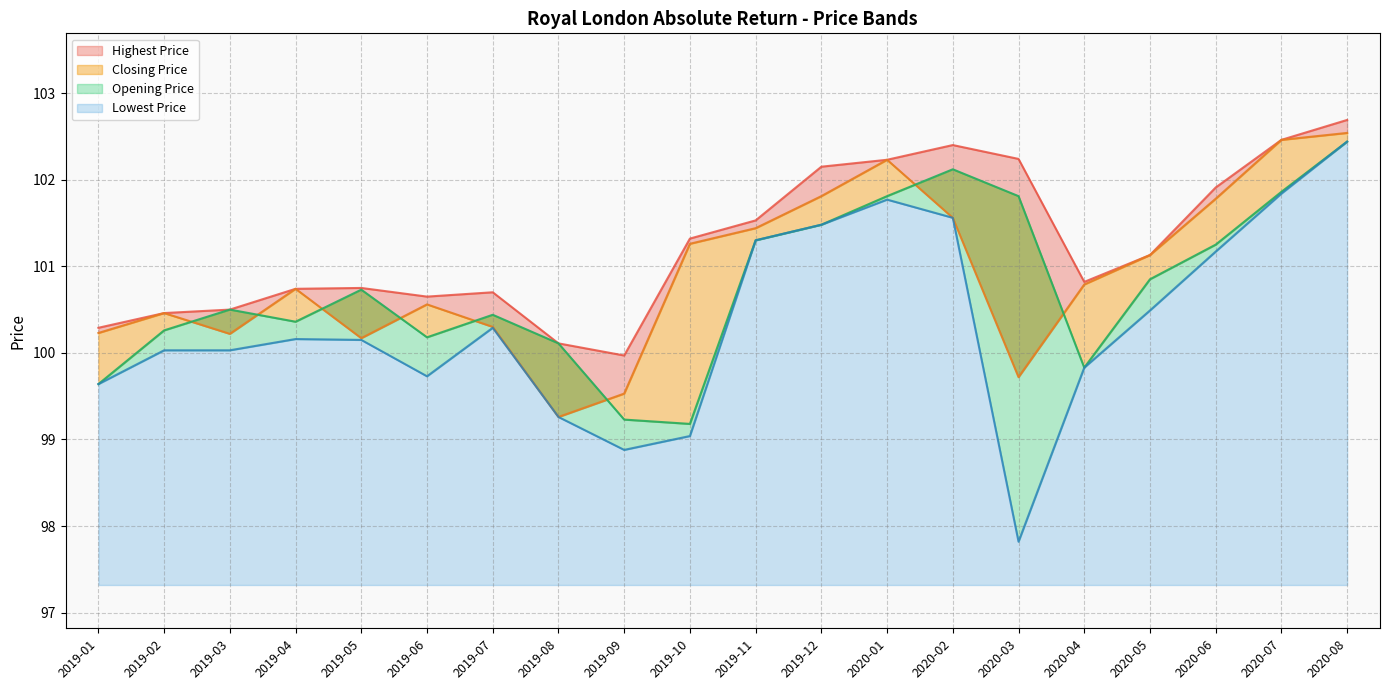

True or false: Closing Price and Highest Price intersect in this chart.

False